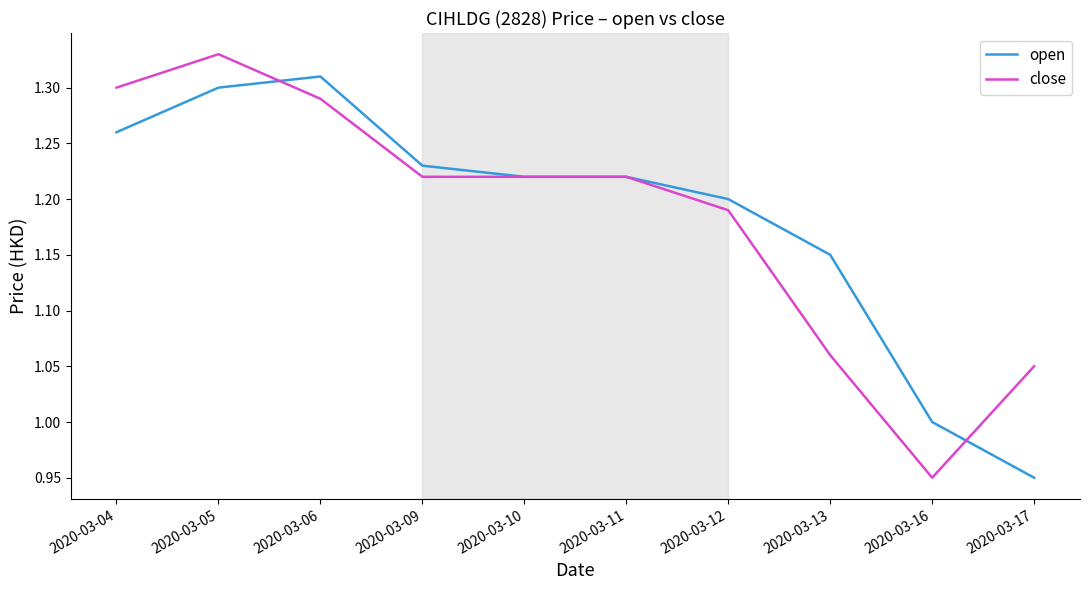

List the series in order of their peak value, lowest first.

open, close